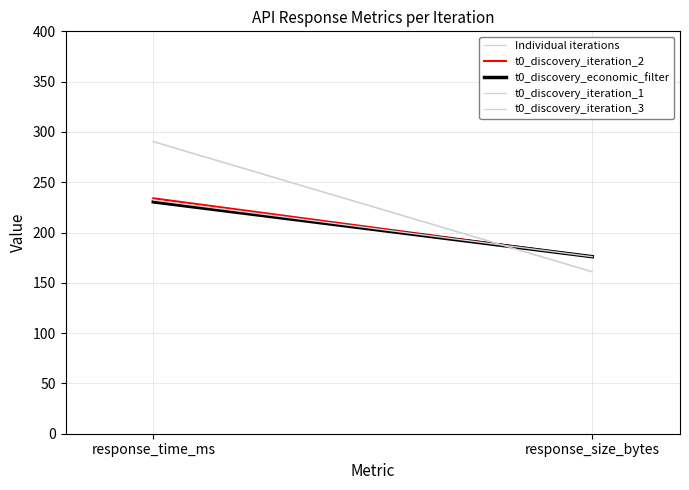

Reading left to right, transcribe all the data shown in this chart.

Individual iterations: response_time_ms=290.4	response_size_bytes=161.0
t0_discovery_iteration_2: response_time_ms=234.0	response_size_bytes=176.0
t0_discovery_economic_filter: response_time_ms=230.5	response_size_bytes=176.0
t0_discovery_iteration_1: response_time_ms=290.4	response_size_bytes=161.0
t0_discovery_iteration_3: response_time_ms=232.3	response_size_bytes=176.0